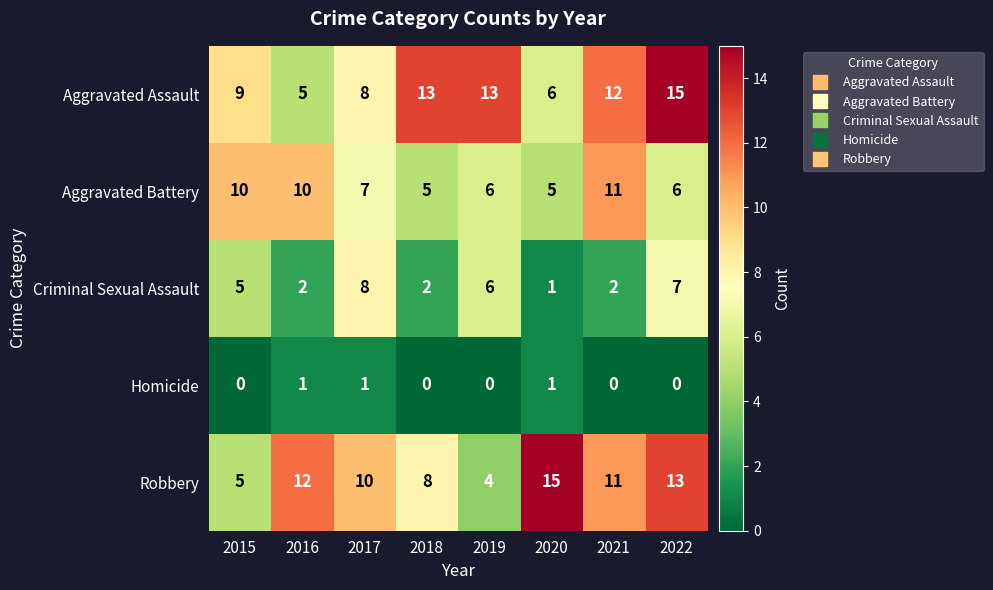

At how many categories does at least one series exceed 3?

8